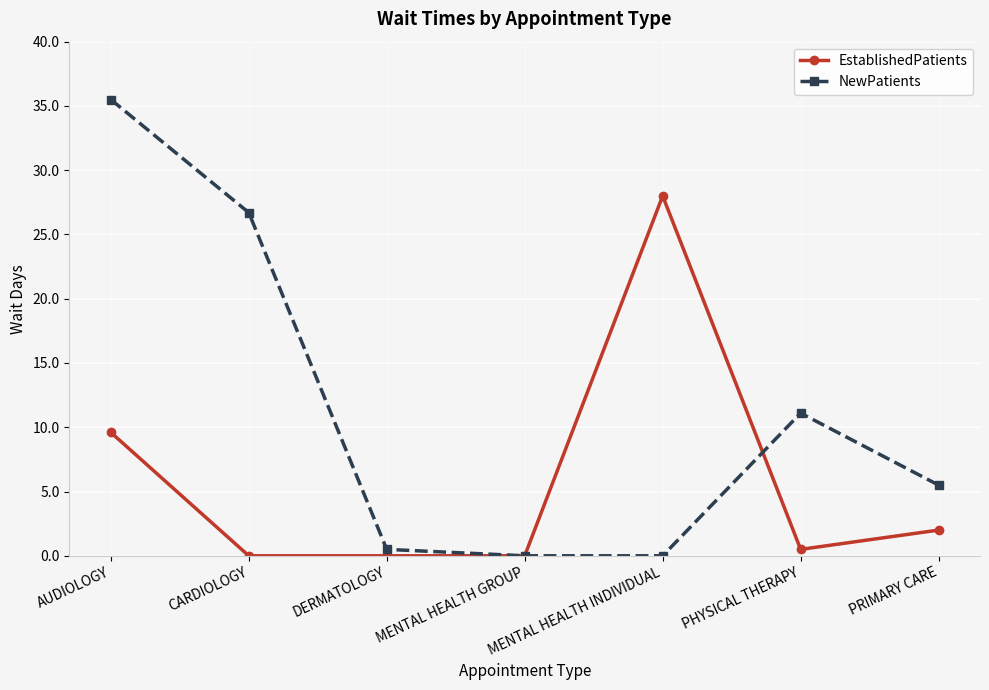

Which series has the largest total across all categories?

NewPatients